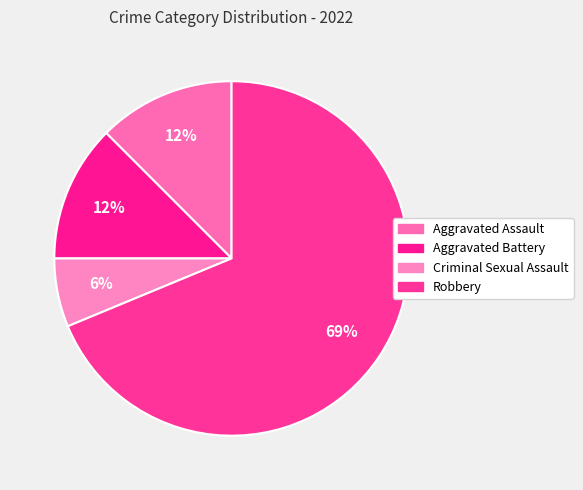

How many segments does this pie chart have?

4